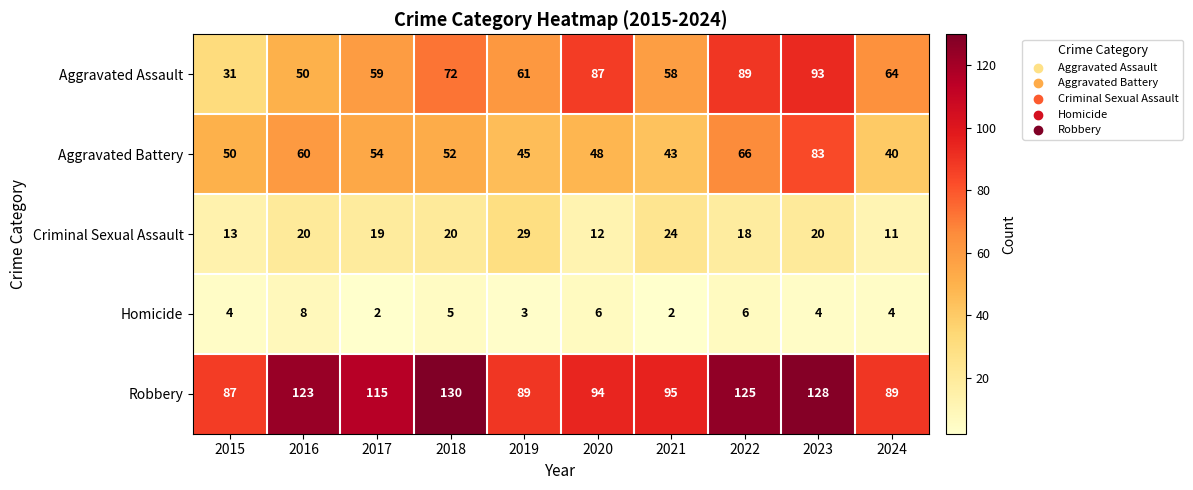

Which series changed the most between 2017 and 2020?

Aggravated Assault